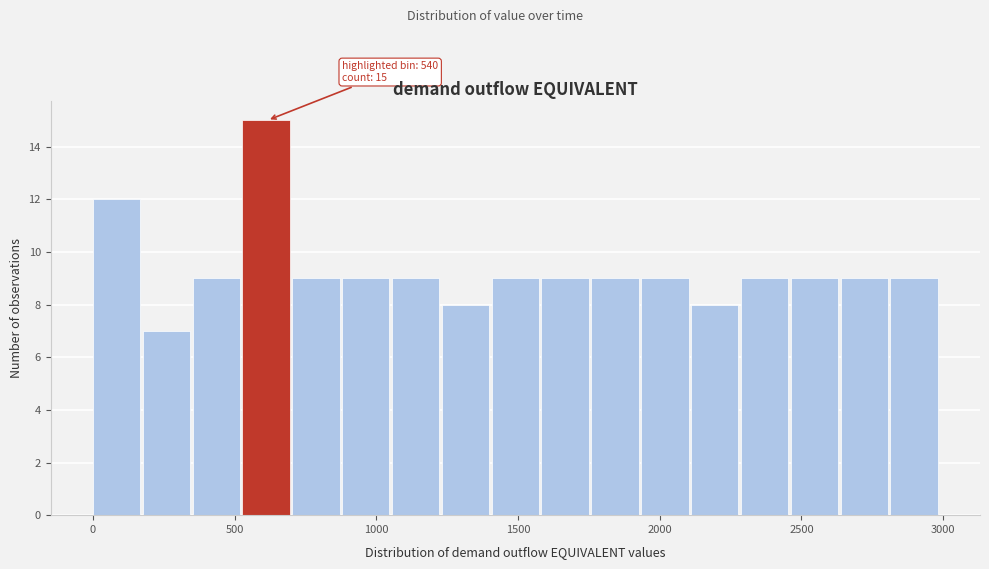

Around what value on the x-axis is the tallest bar? Give the approximate position of its centre, as read against the axis.

600